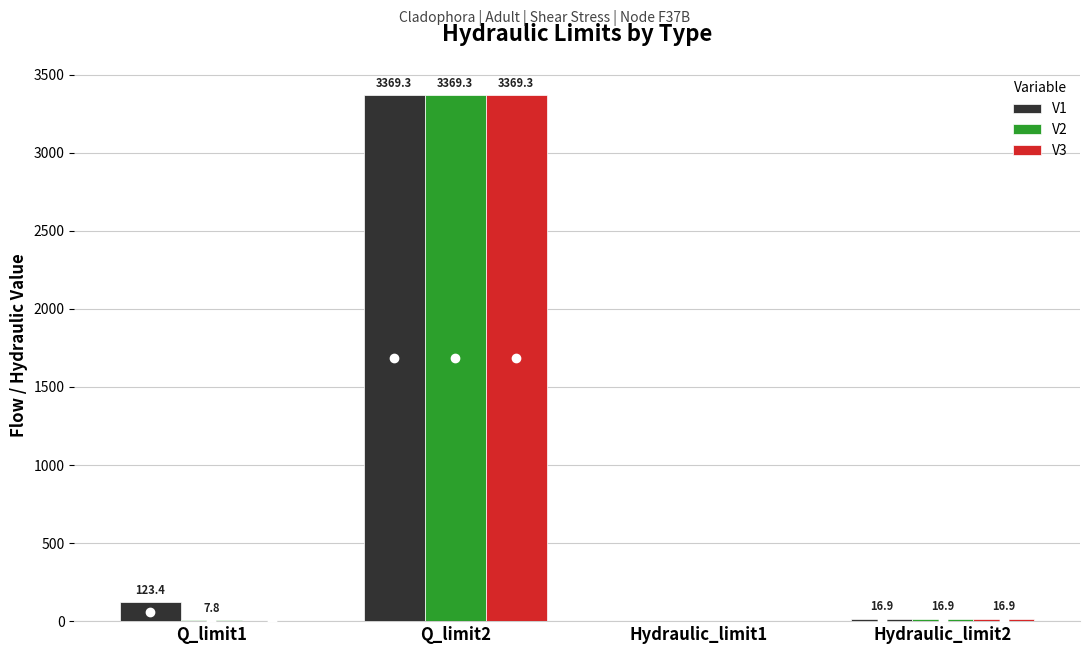

How many groups of bars are there?

4